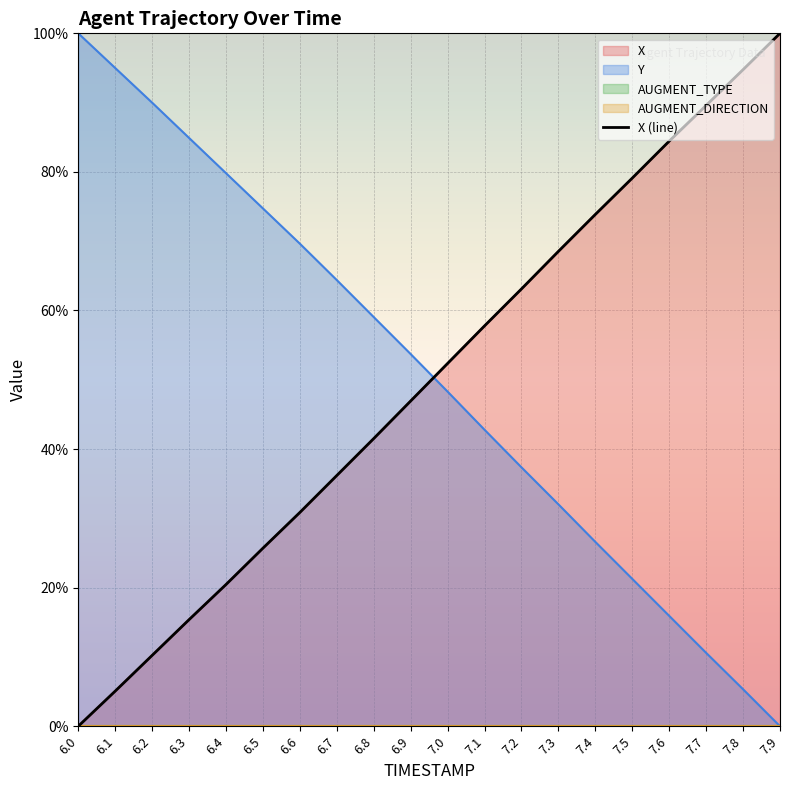

What is the greatest value displayed?

100.0